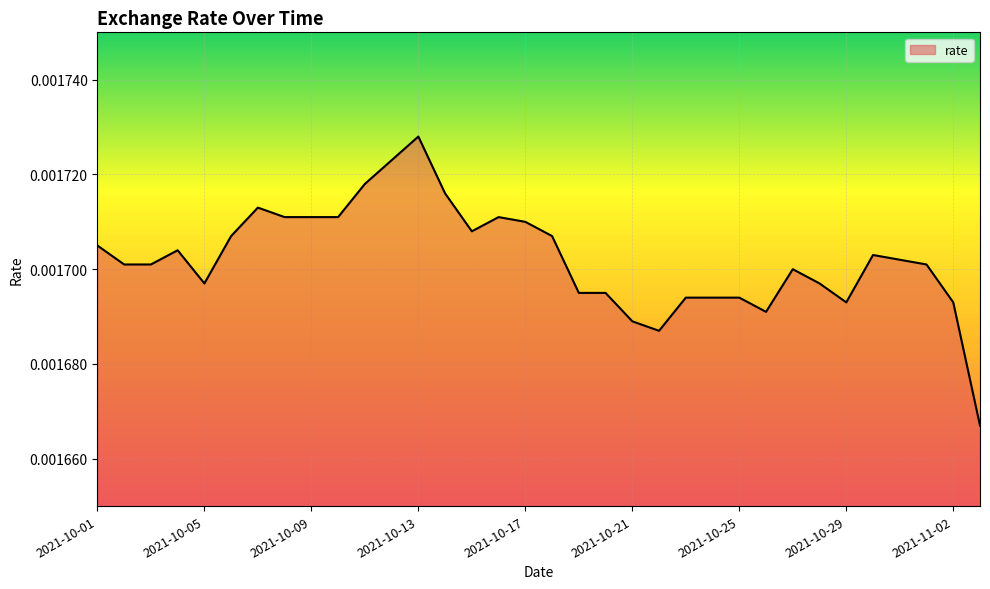

Which category has the highest value across all series?

2021-10-13